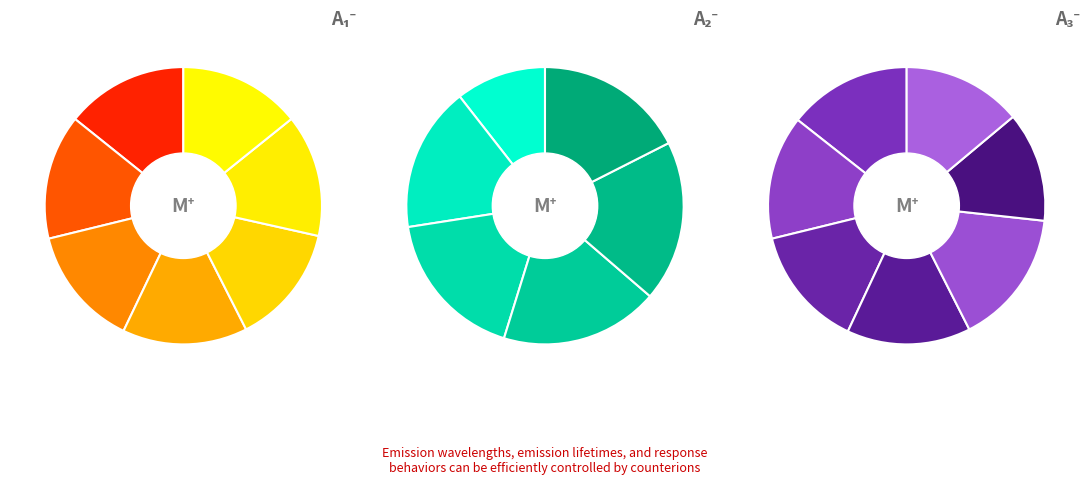

True or false: 10 accounts for 18% of the total.

False